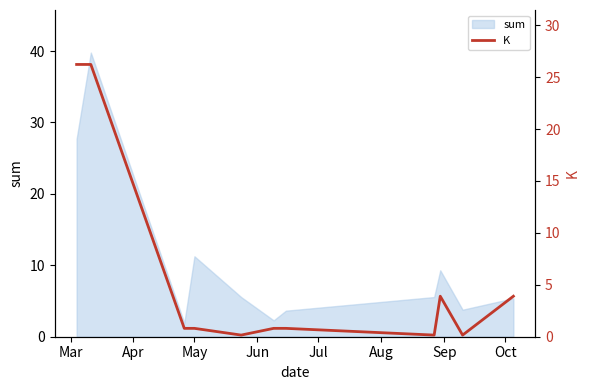

What is the maximum value for sum?

39.8